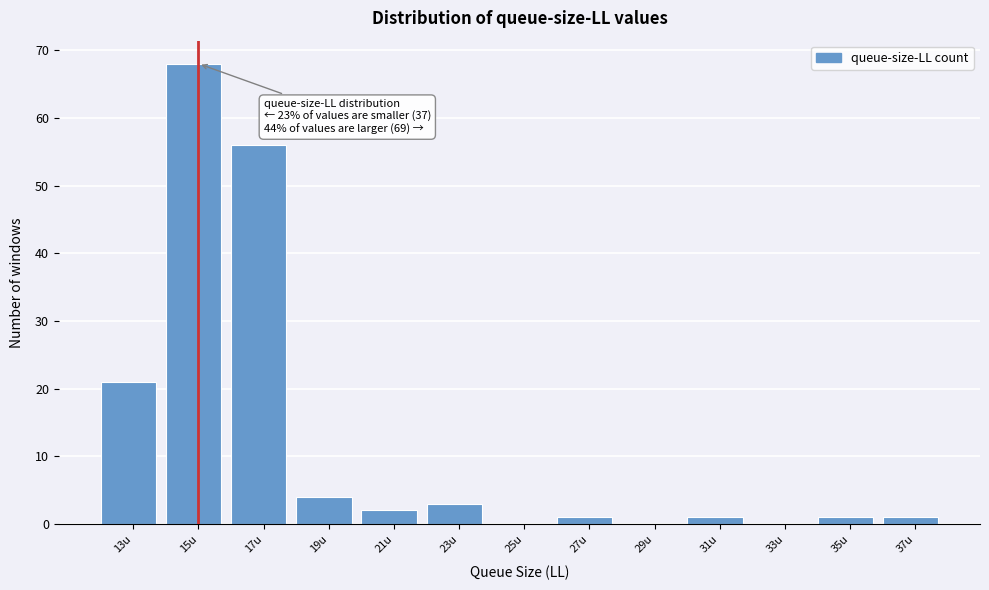

Reading right to left, transcribe all the data shown in this chart.

37u=1	35u=1	33u=0	31u=1	29u=0	27u=1	25u=0	23u=3	21u=2	19u=4	17u=56	15u=68	13u=21